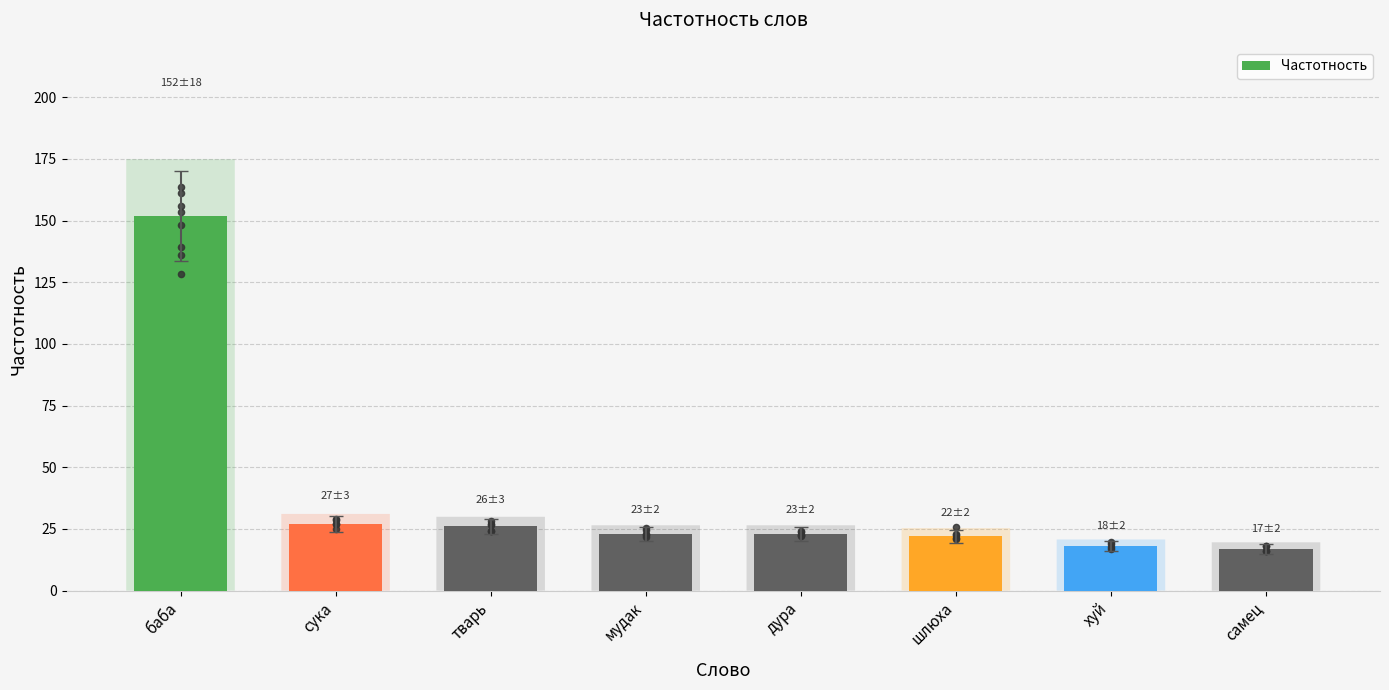

Which has a higher value, самец or баба?

баба